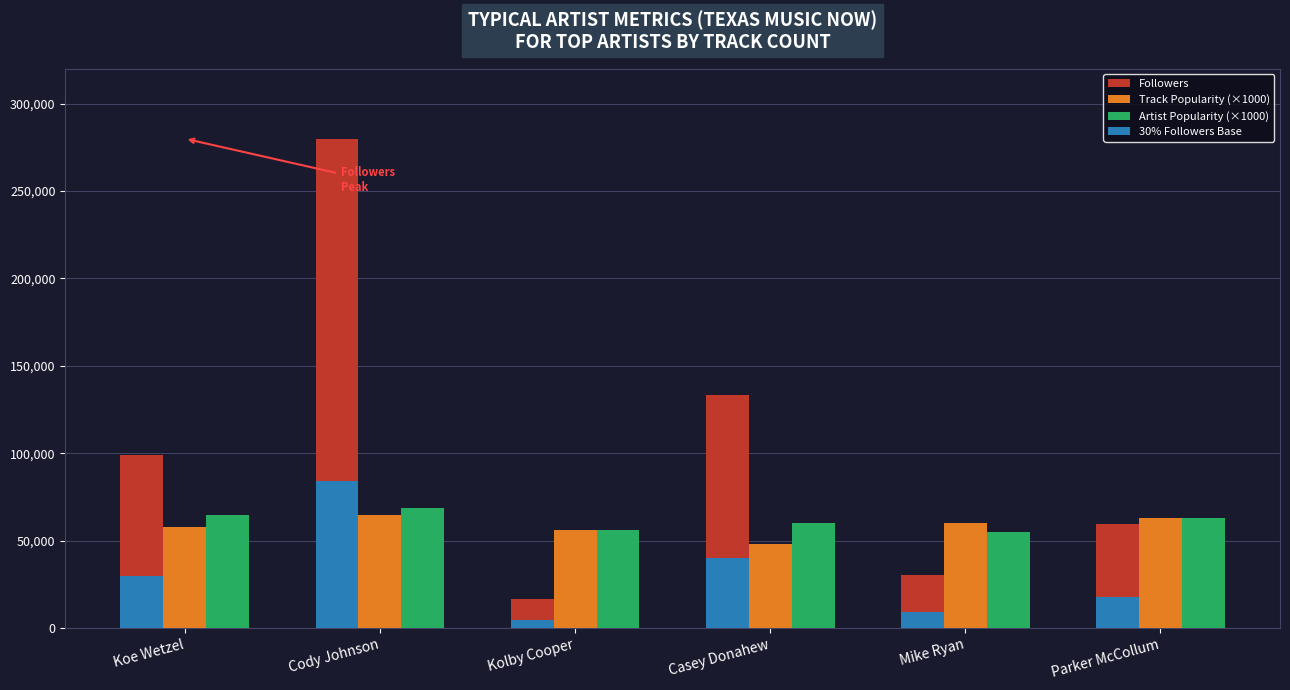

Between Cody Johnson and Mike Ryan, which series saw the biggest shift?

Followers